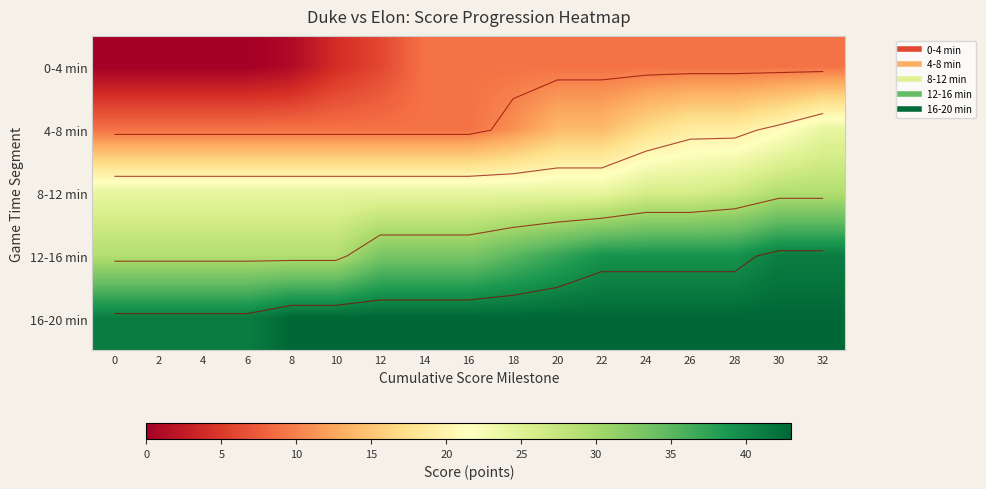

At how many categories does at least one series exceed 26?

17